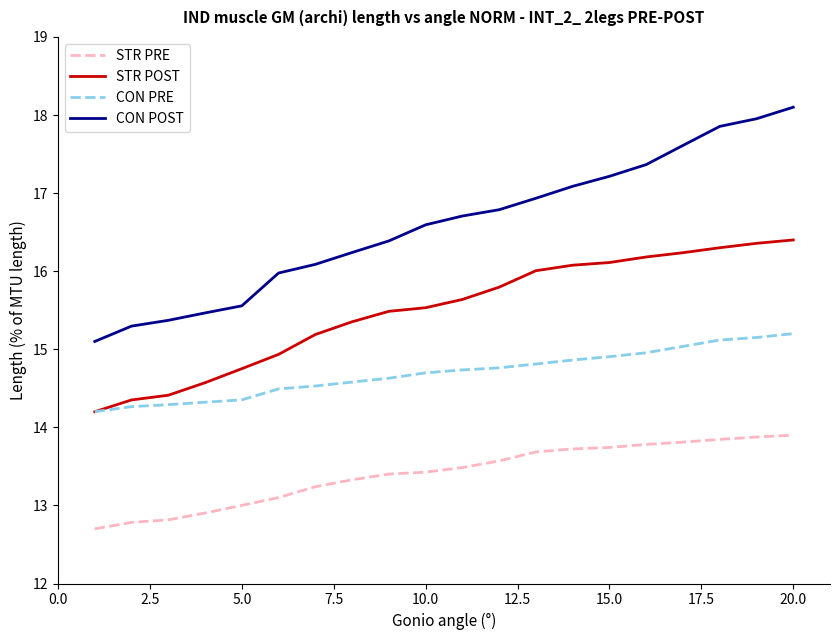

Which series has the widest spread of values?

CON POST